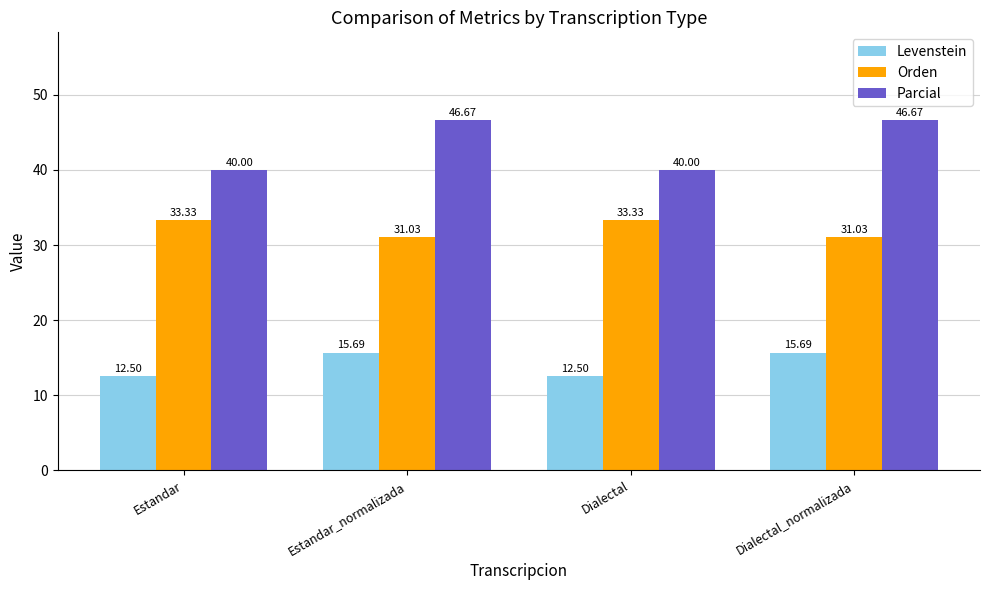

Reading left to right, list all the values displayed in this chart.

Levenstein: 12.5	15.7	12.5	15.7
Orden: 33.3	31.0	33.3	31.0
Parcial: 40.0	46.7	40.0	46.7